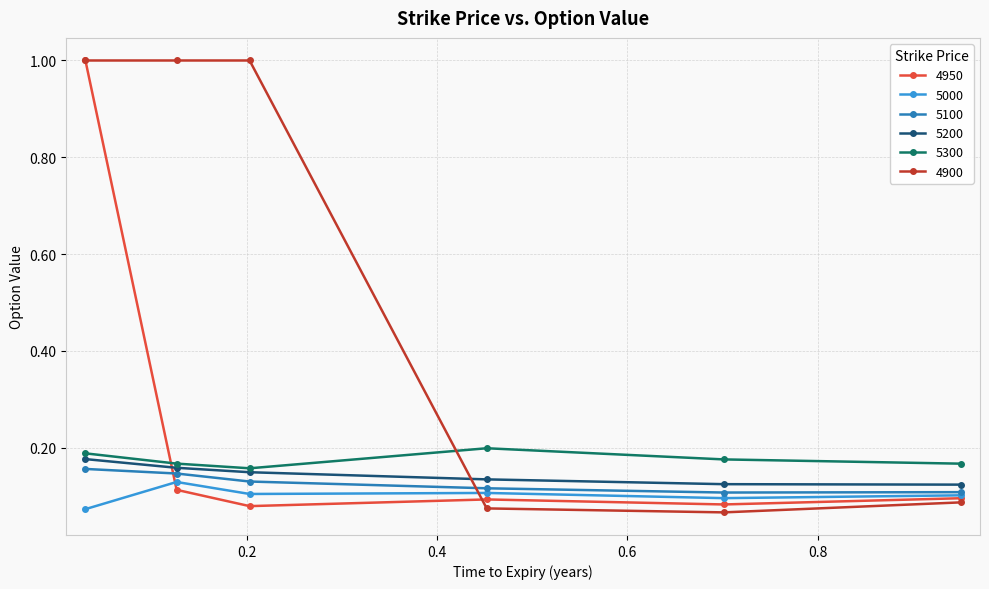

Which series has the largest total across all categories?

4900